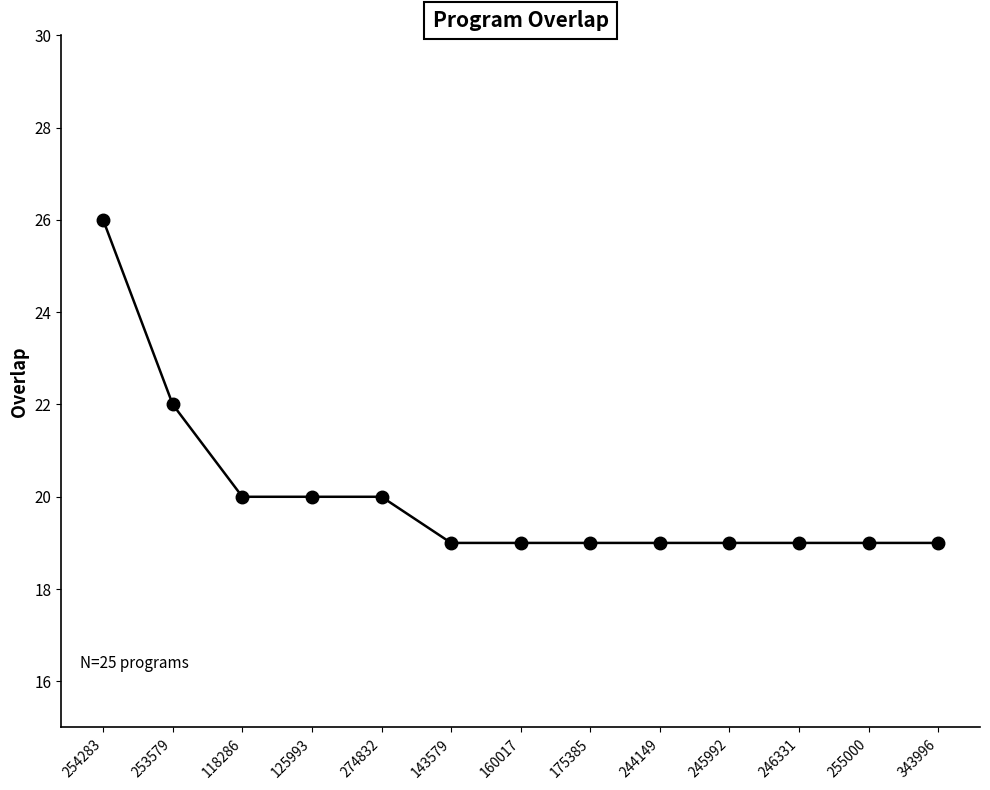

What is the maximum value shown in the chart?

26